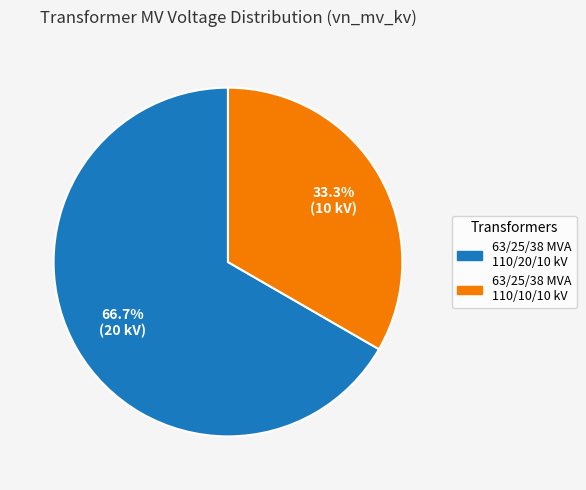

To the nearest percent, what portion does 63/25/38 MVA 110/20/10 kV represent?

67%